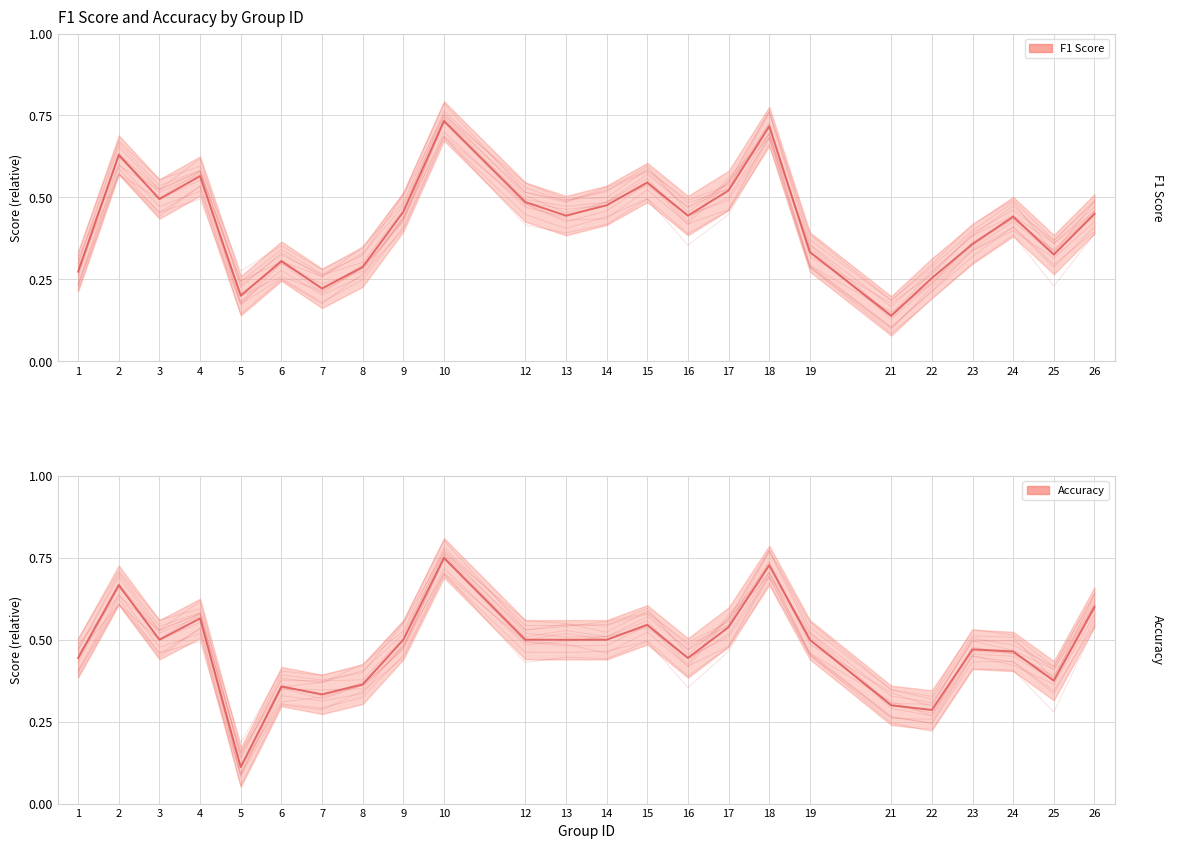

True or false: F1 Score and Accuracy intersect in this chart.

True